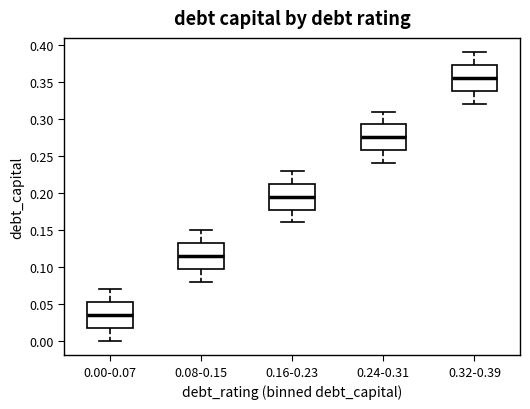

Which box's median line is the highest?

0.32-0.39